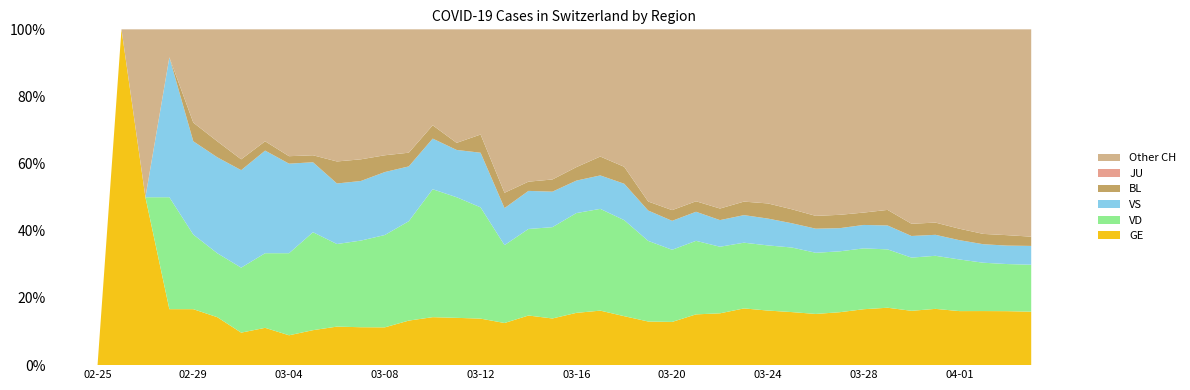

Reading left to right, extract all data points from this chart.

GE: 2020-02-25=0	2020-02-26=1	2020-02-27=1	2020-02-28=2	2020-02-29=3	2020-03-01=3	2020-03-02=3	2020-03-03=4	2020-03-04=4	2020-03-05=5	2020-03-06=7	2020-03-07=7	2020-03-08=9	2020-03-09=13	2020-03-10=18	2020-03-11=20	2020-03-12=23	2020-03-13=33	2020-03-14=43	2020-03-15=46	2020-03-16=66	2020-03-17=75	2020-03-18=78	2020-03-19=92	2020-03-20=109	2020-03-21=145	2020-03-22=179	2020-03-23=214	2020-03-24=238	2020-03-25=258	2020-03-26=272	2020-03-27=313	2020-03-28=339	2020-03-29=365	2020-03-30=382	2020-03-31=405	2020-04-01=406	2020-04-02=424	2020-04-03=424	2020-04-04=421
VD: 2020-02-25=0	2020-02-26=0	2020-02-27=0	2020-02-28=4	2020-02-29=4	2020-03-01=4	2020-03-02=6	2020-03-03=8	2020-03-04=11	2020-03-05=14	2020-03-06=15	2020-03-07=16	2020-03-08=22	2020-03-09=29	2020-03-10=48	2020-03-11=51	2020-03-12=55	2020-03-13=61	2020-03-14=75	2020-03-15=90	2020-03-16=126	2020-03-17=140	2020-03-18=153	2020-03-19=170	2020-03-20=182	2020-03-21=210	2020-03-22=230	2020-03-23=248	2020-03-24=284	2020-03-25=314	2020-03-26=325	2020-03-27=360	2020-03-28=369	2020-03-29=371	2020-03-30=374	2020-03-31=382	2020-04-01=388	2020-04-02=379	2020-04-03=370	2020-04-04=370
VS: 2020-02-25=0	2020-02-26=0	2020-02-27=0	2020-02-28=5	2020-02-29=5	2020-03-01=6	2020-03-02=9	2020-03-03=11	2020-03-04=12	2020-03-05=10	2020-03-06=11	2020-03-07=11	2020-03-08=15	2020-03-09=16	2020-03-10=19	2020-03-11=20	2020-03-12=27	2020-03-13=29	2020-03-14=33	2020-03-15=35	2020-03-16=41	2020-03-17=46	2020-03-18=58	2020-03-19=64	2020-03-20=73	2020-03-21=83	2020-03-22=92	2020-03-23=104	2020-03-24=117	2020-03-25=118	2020-03-26=128	2020-03-27=137	2020-03-28=142	2020-03-29=152	2020-03-30=152	2020-03-31=151	2020-04-01=145	2020-04-02=145	2020-04-03=145	2020-04-04=148
BL: 2020-02-25=0	2020-02-26=0	2020-02-27=0	2020-02-28=0	2020-02-29=1	2020-03-01=1	2020-03-02=1	2020-03-03=1	2020-03-04=1	2020-03-05=1	2020-03-06=4	2020-03-07=4	2020-03-08=4	2020-03-09=4	2020-03-10=5	2020-03-11=3	2020-03-12=9	2020-03-13=12	2020-03-14=8	2020-03-15=12	2020-03-16=17	2020-03-17=26	2020-03-18=27	2020-03-19=19	2020-03-20=27	2020-03-21=30	2020-03-22=40	2020-03-23=51	2020-03-24=66	2020-03-25=68	2020-03-26=68	2020-03-27=79	2020-03-28=75	2020-03-29=99	2020-03-30=86	2020-03-31=88	2020-04-01=86	2020-04-02=81	2020-04-03=82	2020-04-04=73
JU: 2020-02-25=0	2020-02-26=0	2020-02-27=0	2020-02-28=0	2020-02-29=0	2020-03-01=0	2020-03-02=0	2020-03-03=0	2020-03-04=0	2020-03-05=0	2020-03-06=0	2020-03-07=0	2020-03-08=0	2020-03-09=0	2020-03-10=0	2020-03-11=0	2020-03-12=0	2020-03-13=0	2020-03-14=0	2020-03-15=0	2020-03-16=0	2020-03-17=0	2020-03-18=0	2020-03-19=0	2020-03-20=0	2020-03-21=0	2020-03-22=0	2020-03-23=0	2020-03-24=0	2020-03-25=0	2020-03-26=0	2020-03-27=0	2020-03-28=0	2020-03-29=0	2020-03-30=0	2020-03-31=0	2020-04-01=0	2020-04-02=0	2020-04-03=0	2020-04-04=0
Other CH: 2020-02-25=0	2020-02-26=0	2020-02-27=1	2020-02-28=1	2020-02-29=5	2020-03-01=7	2020-03-02=12	2020-03-03=12	2020-03-04=17	2020-03-05=18	2020-03-06=24	2020-03-07=24	2020-03-08=30	2020-03-09=36	2020-03-10=36	2020-03-11=48	2020-03-12=52	2020-03-13=128	2020-03-14=132	2020-03-15=148	2020-03-16=174	2020-03-17=175	2020-03-18=219	2020-03-19=363	2020-03-20=456	2020-03-21=491	2020-03-22=619	2020-03-23=650	2020-03-24=759	2020-03-25=875	2020-03-26=991	2020-03-27=1097	2020-03-28=1111	2020-03-29=1148	2020-03-30=1367	2020-03-31=1391	2020-04-01=1498	2020-04-02=1604	2020-04-03=1617	2020-04-04=1633